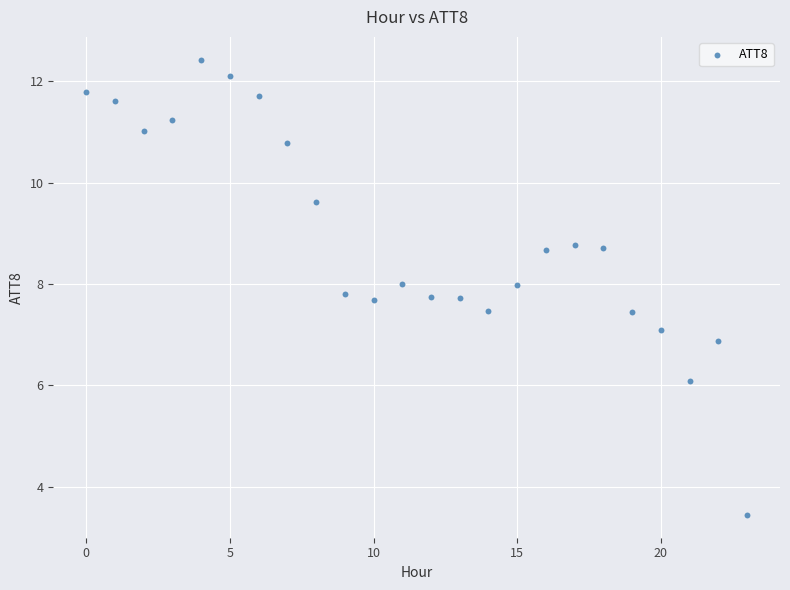

What is the range of Y values (max minus min)?

9.0